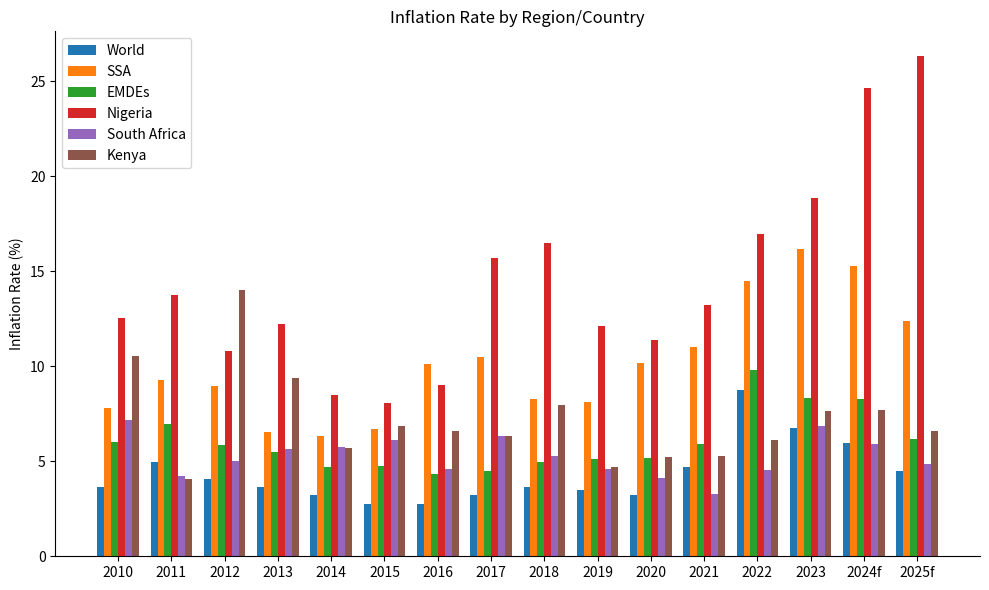

At how many categories does at least one series exceed 25?

1